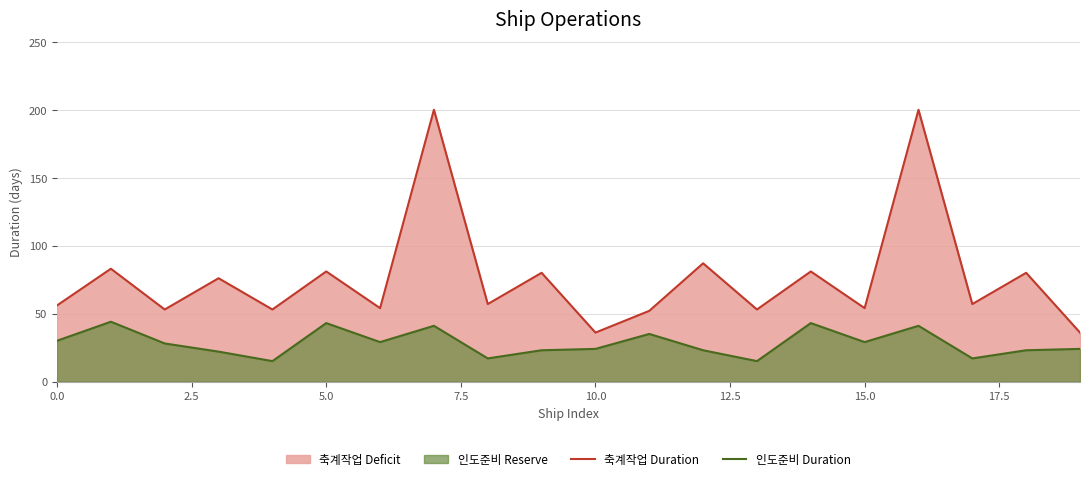

Is it true that 축계작업 Duration equals 39 at 0.0?

False